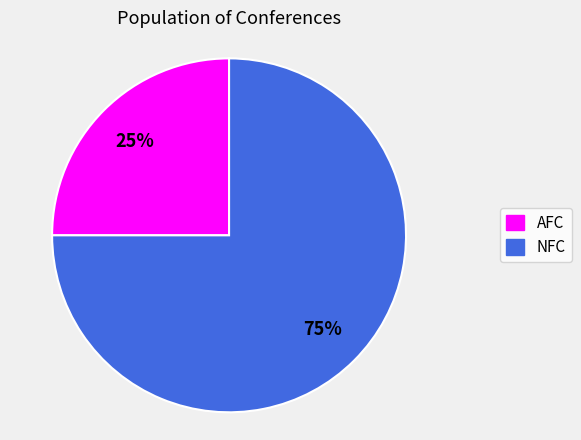

Do NFC and AFC together represent more than half of the pie?

Yes